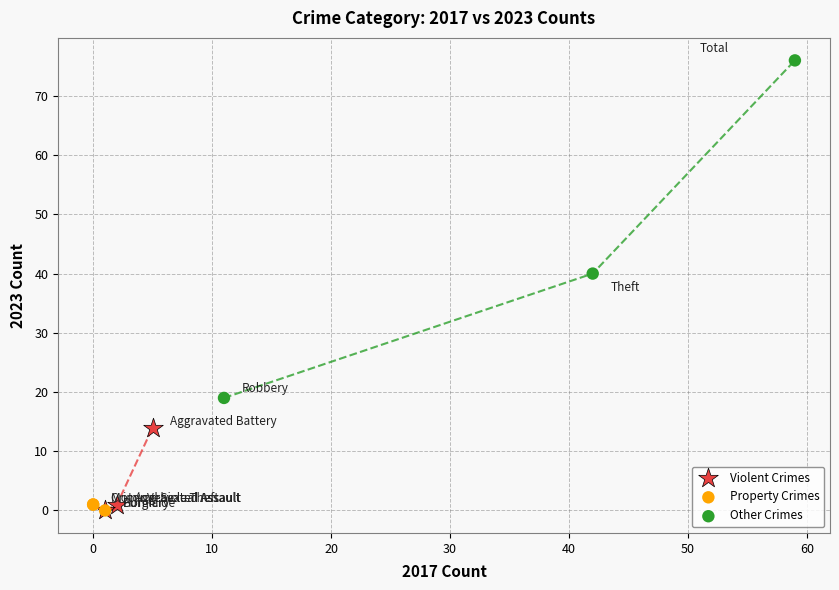

Which series has the largest Y range (max minus min)?

Other Crimes